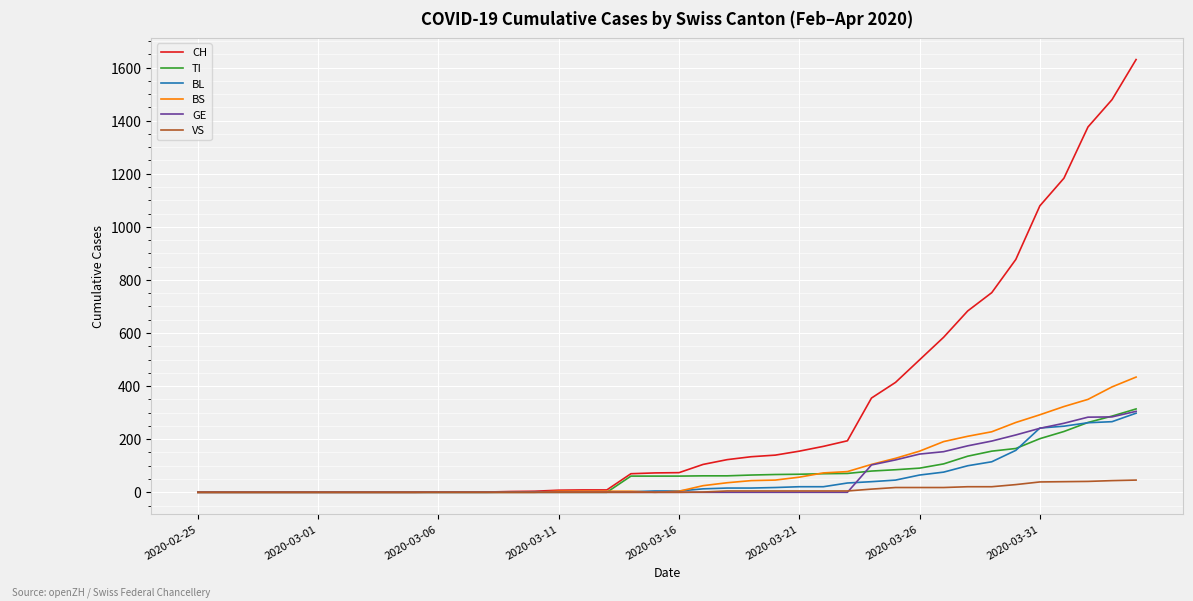

What is the greatest value displayed?

1630